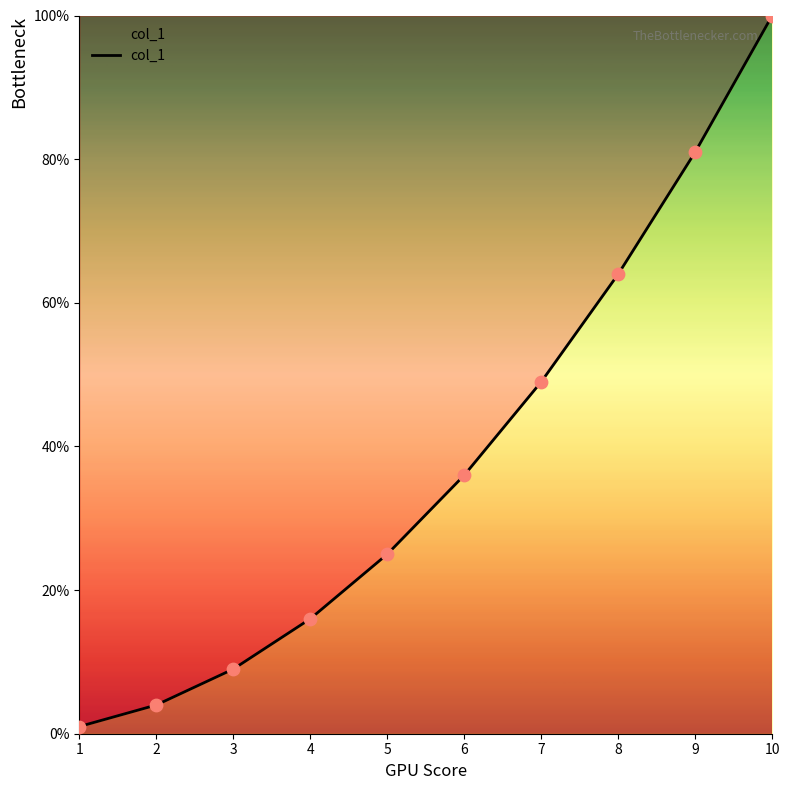

What is the change in value from 6 to 9?

+45